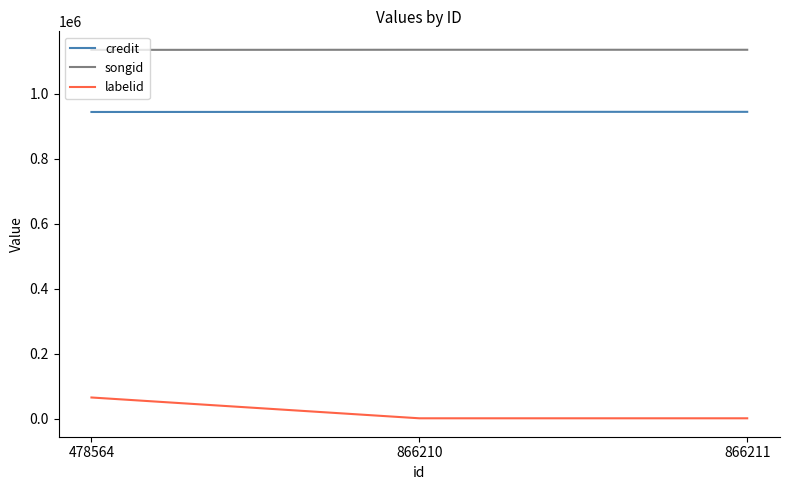

How many lines are shown in the chart?

3